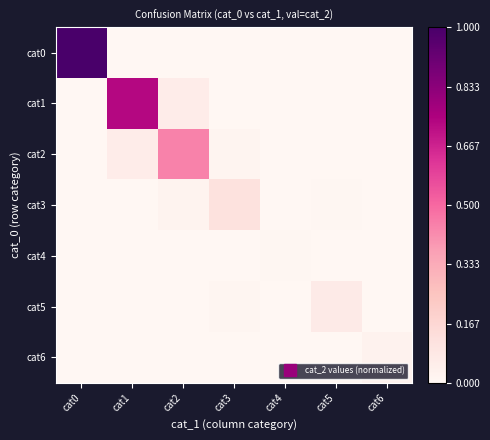

How many series are shown in this chart?

7